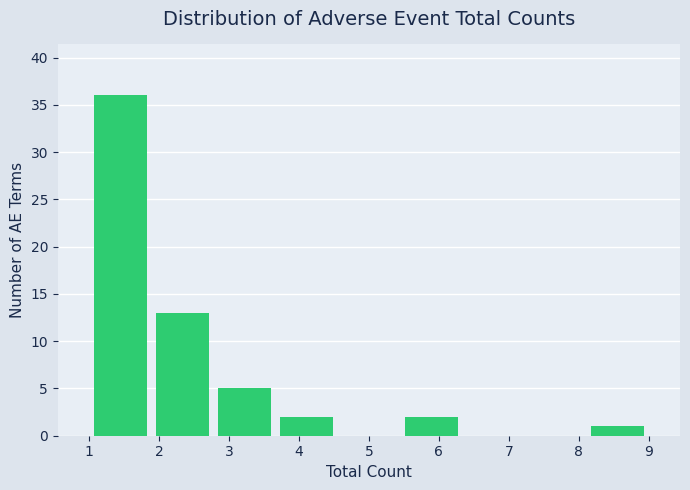

How tall is the bar that spans 2.8 to 3.7 on the x-axis? Neither the bar edges nor the heights are printed on the chart, so give them approximately, as read against the axes.

5